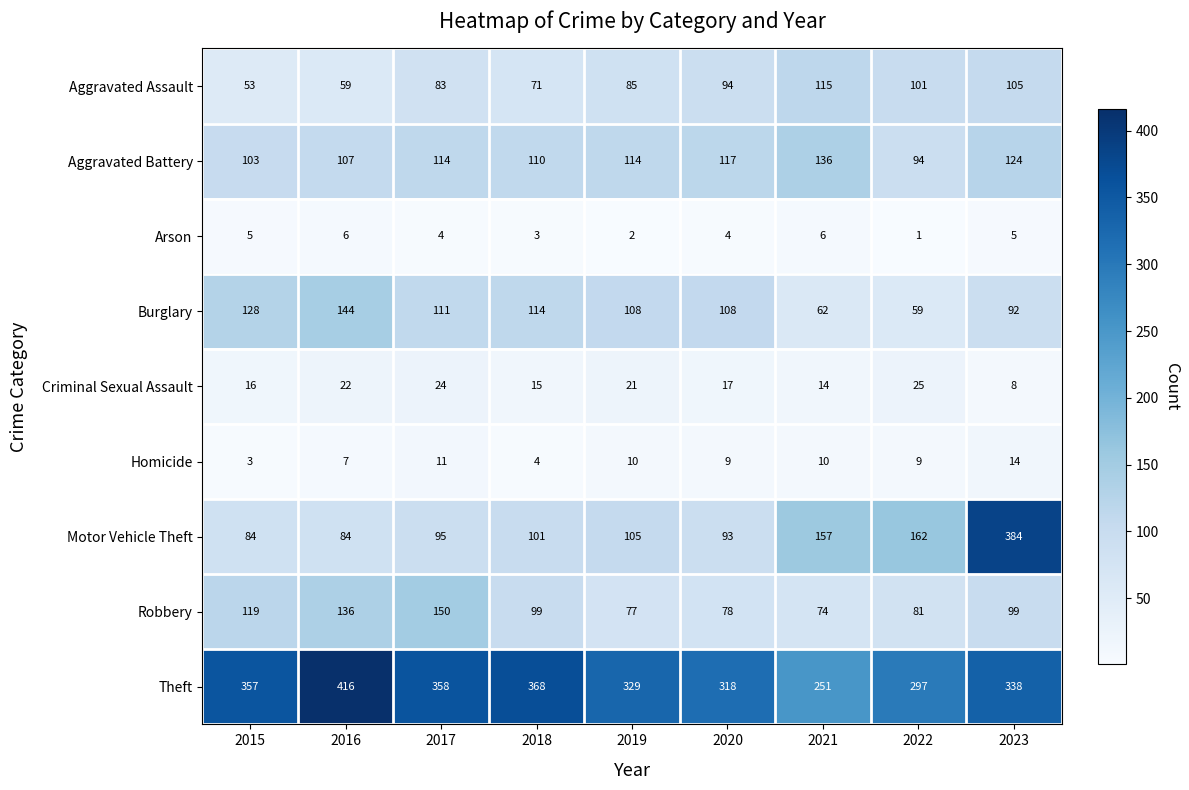

What is the difference between the highest and lowest values at 2017?

354